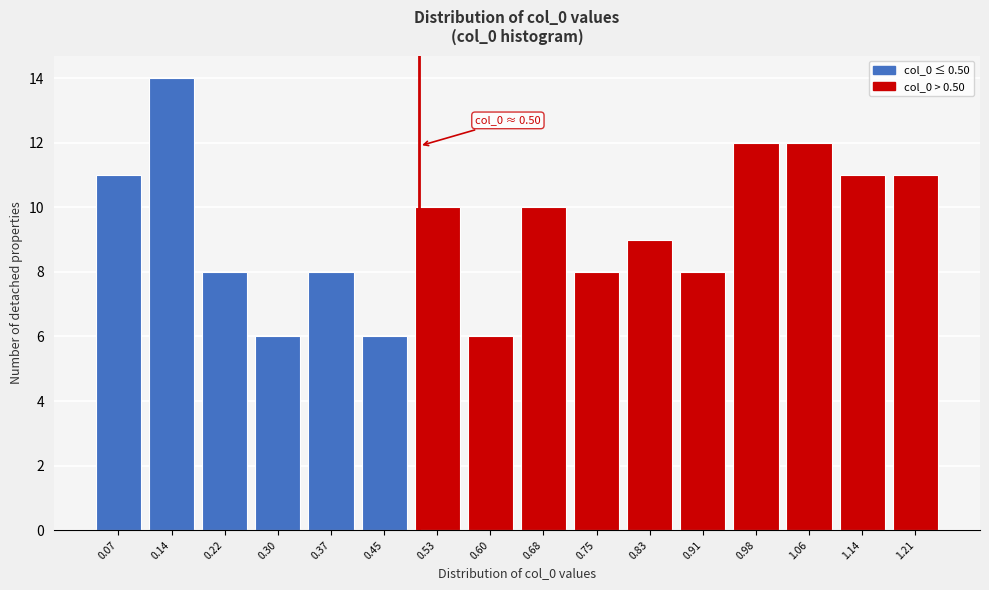

Over which range of the x-axis is the bar tallest?

0.11 to 0.18